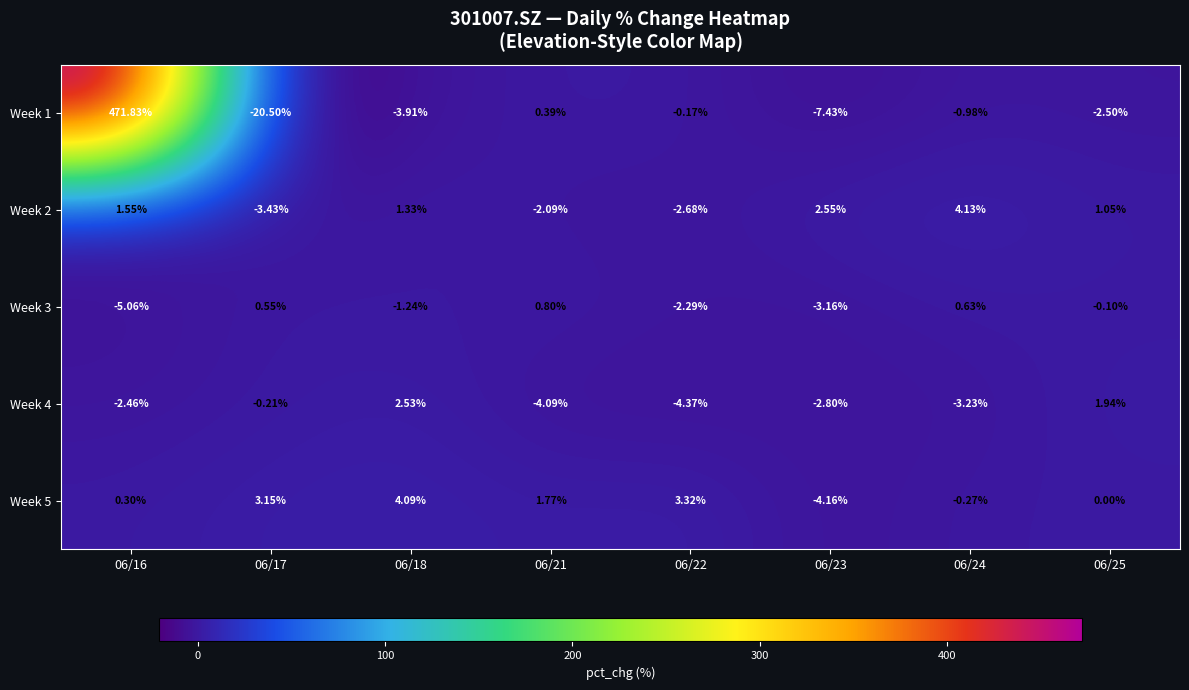

Is the value of Week 1 at 06/18 greater than the value of Week 3 at 06/25?

No